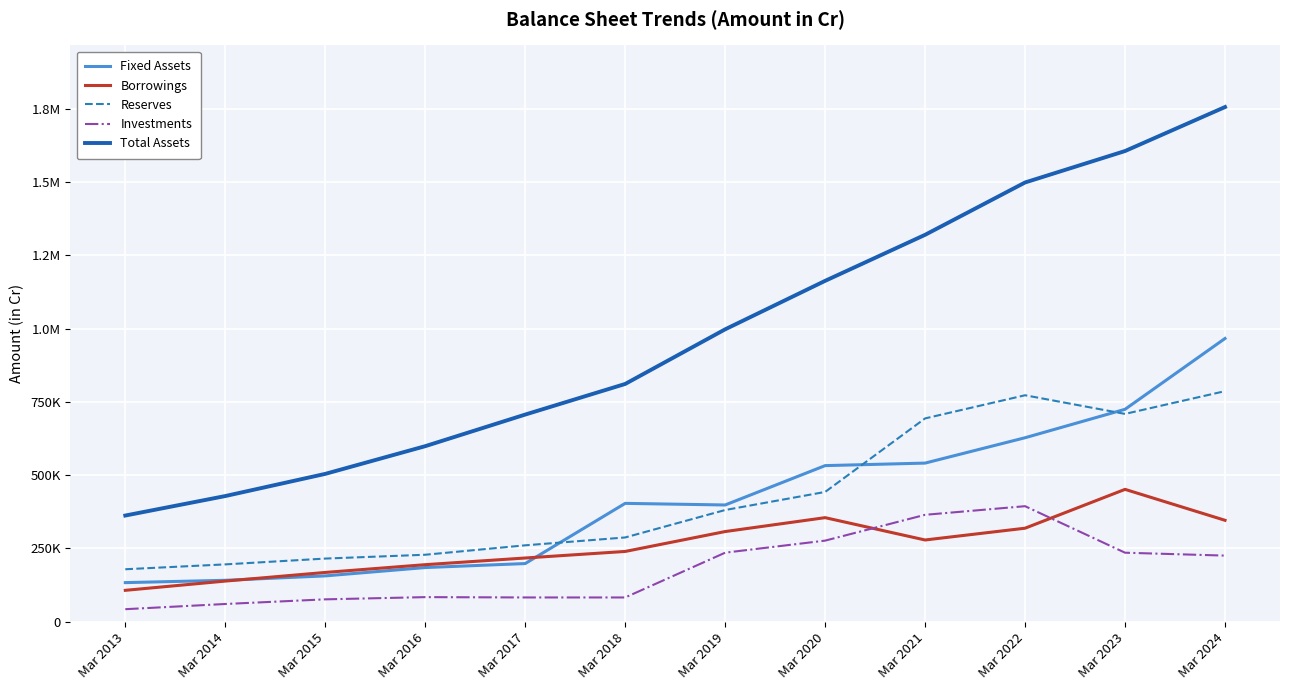

What are all the series names shown in the legend?

Fixed Assets, Borrowings, Reserves, Investments, Total Assets